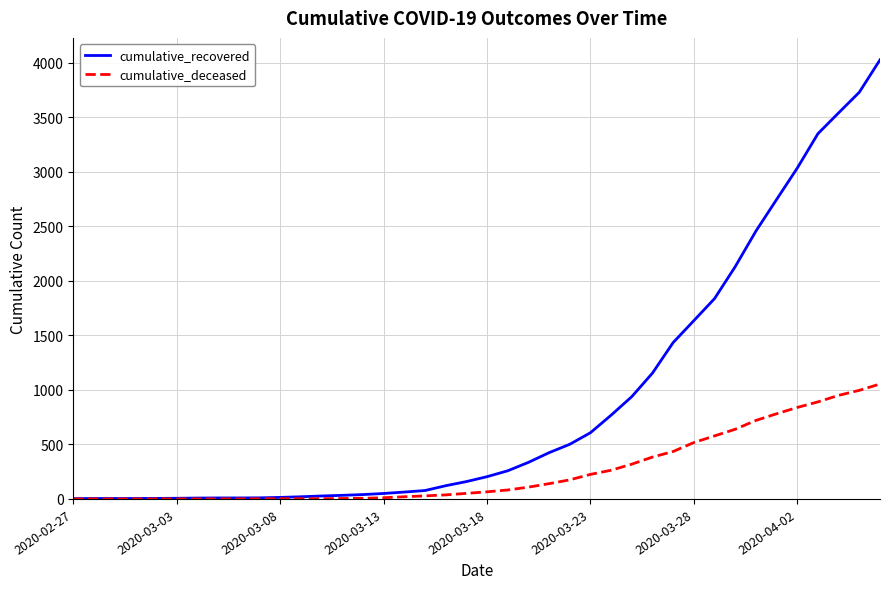

What are all the series names shown in the legend?

cumulative_recovered, cumulative_deceased